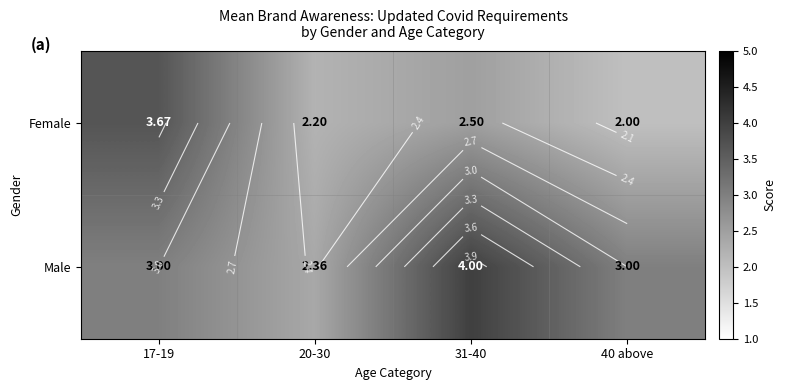

Rank the series by their average value, from lowest to highest.

Female, Male